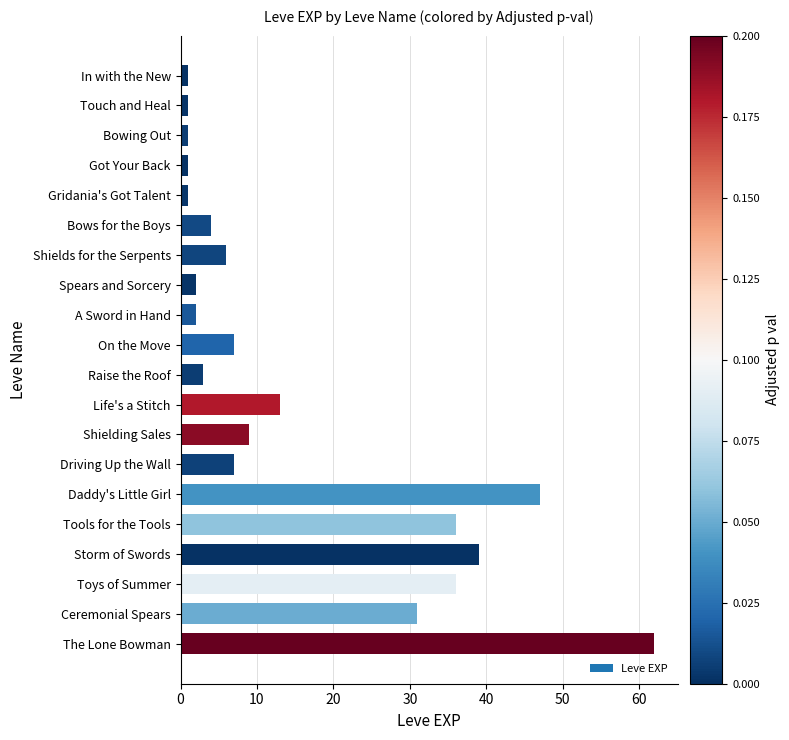

Reading top to bottom, transcribe all the data shown in this chart.

1	1	1	1	1	4	6	2	2	7	3	13	9	7	47	36	39	36	31	62